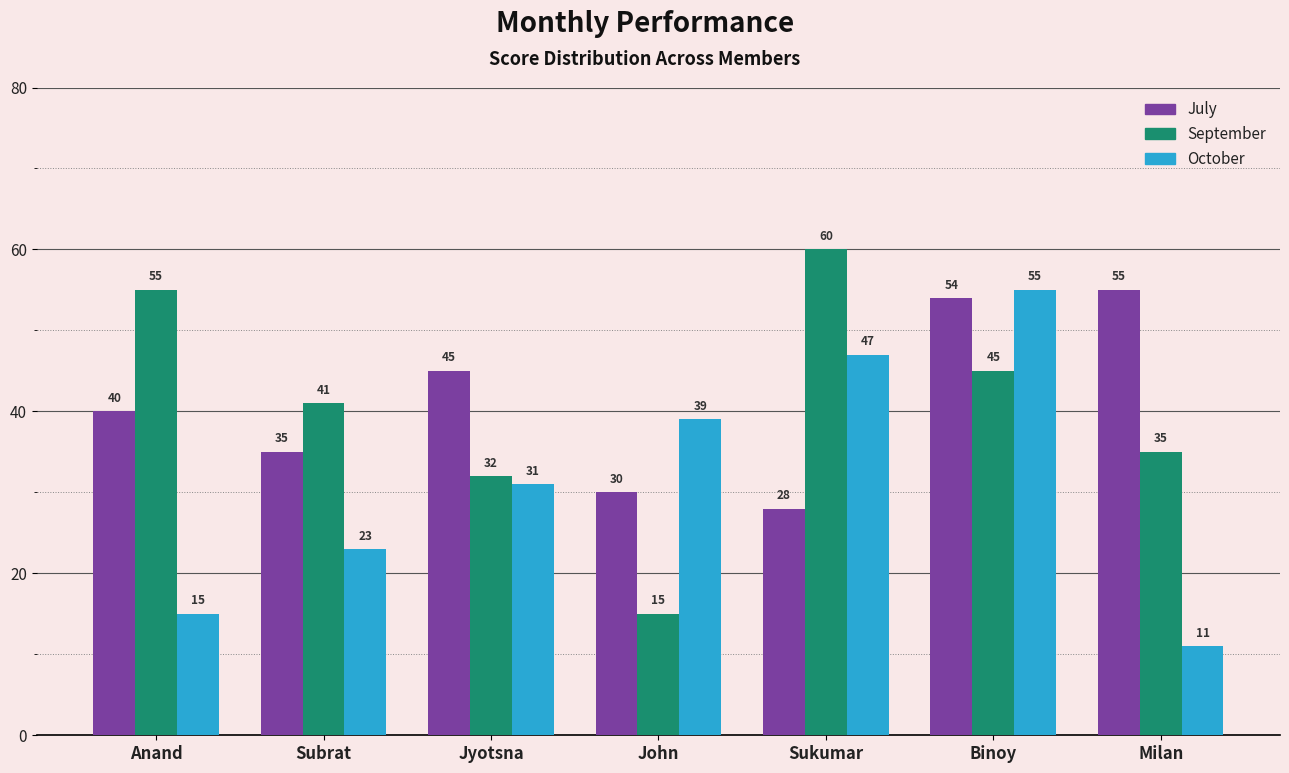

At how many categories does at least one series exceed 30?

7